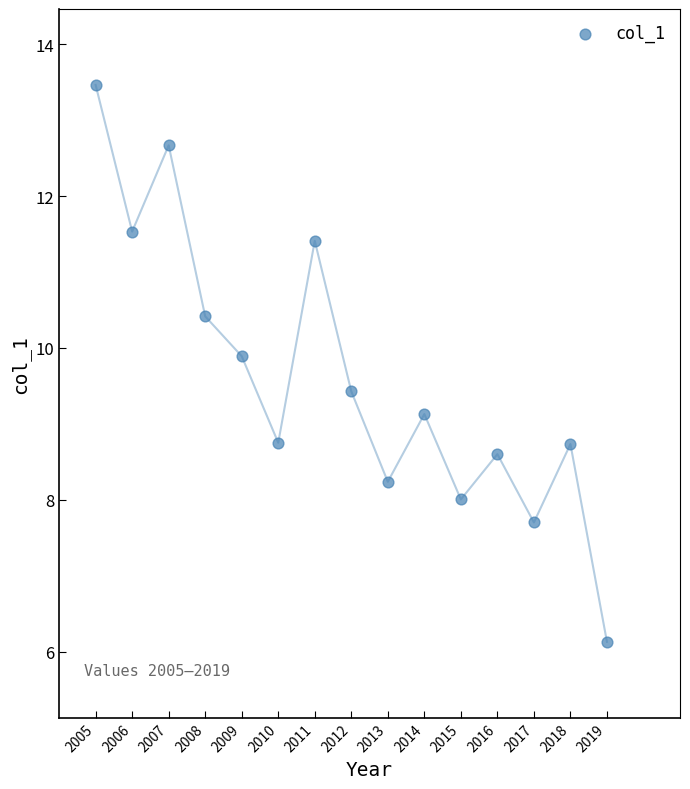

What Y value in the scatter plot is closest to 9?

9.1